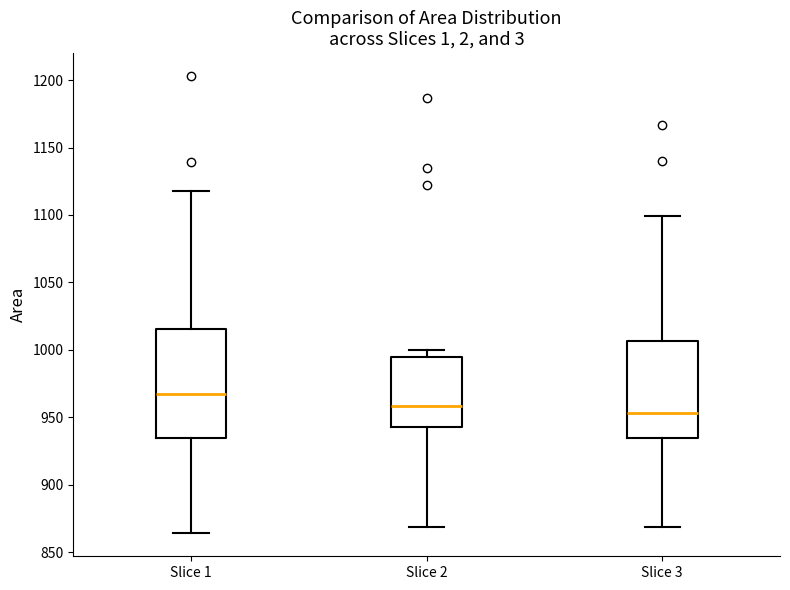

Which box has the lowest median line?

Slice 3